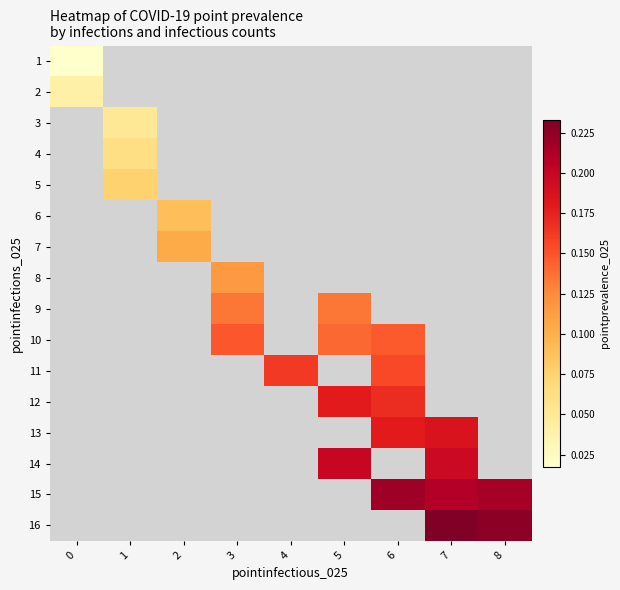

Is it true that 14 equals 0.2 at 7?

True